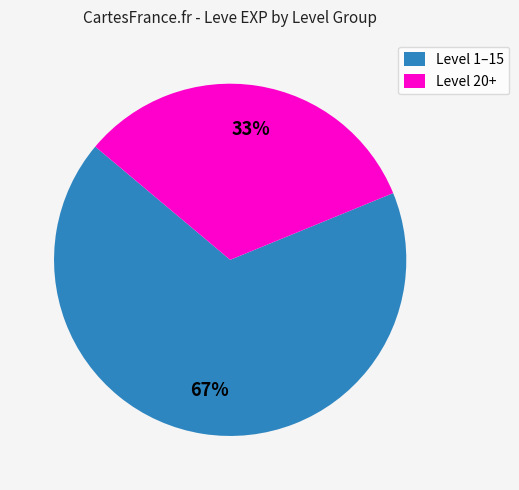

Count the number of slices in the pie.

2